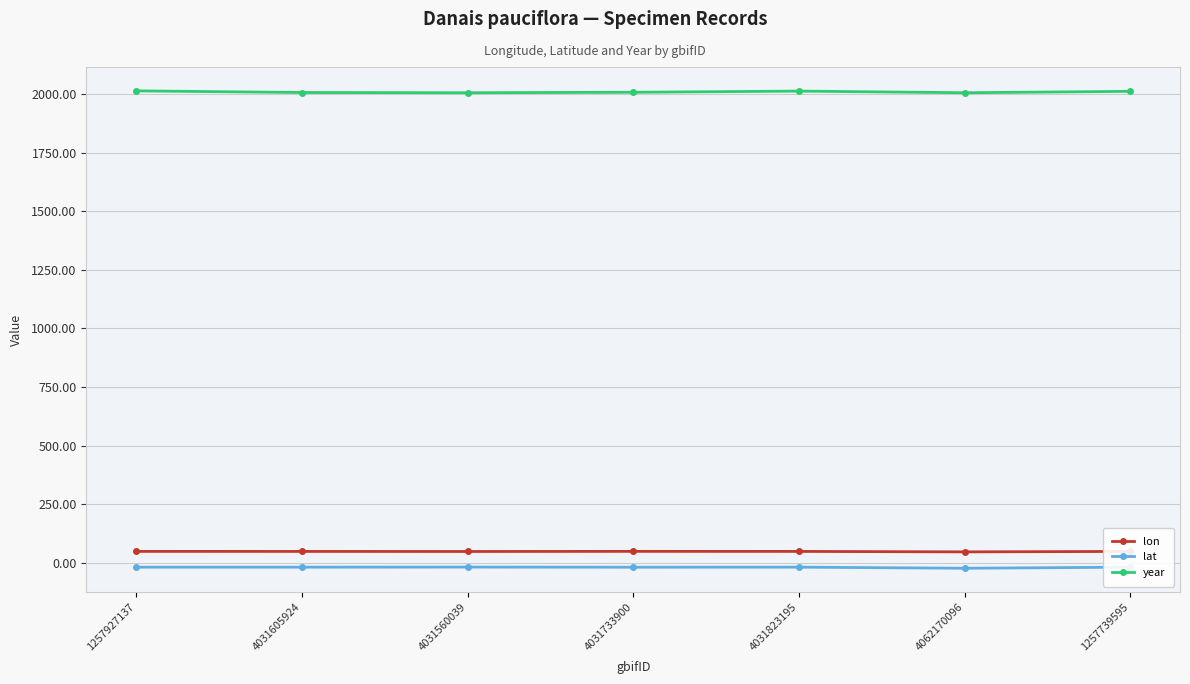

Does the chart display data point markers on the line(s)?

Yes